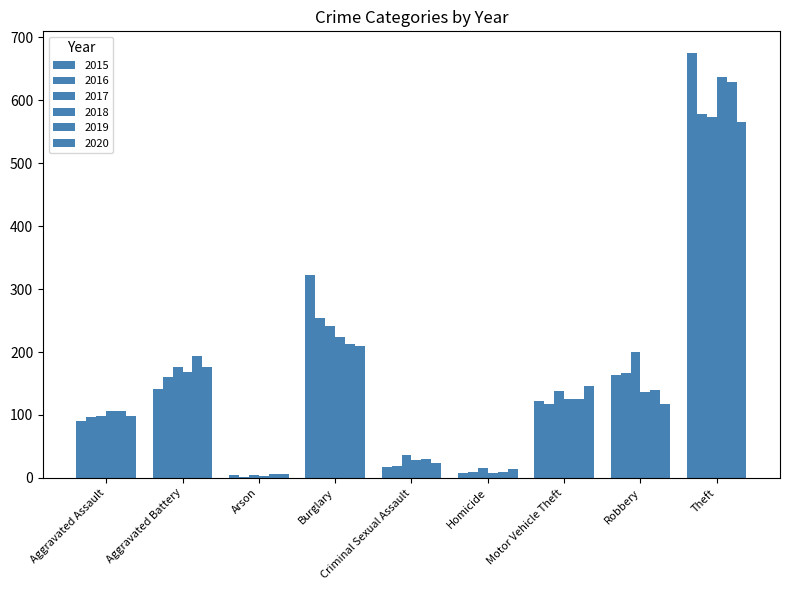

Are the bars grouped side by side (vs. stacked)?

Yes